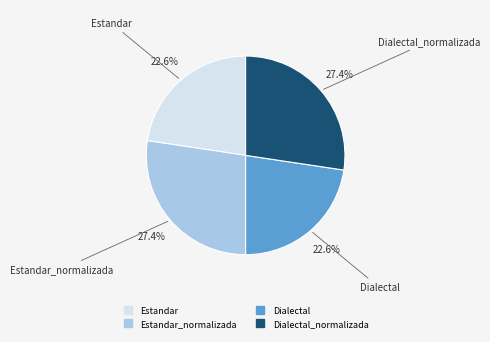

To the nearest percent, what is the average slice percentage?

25%